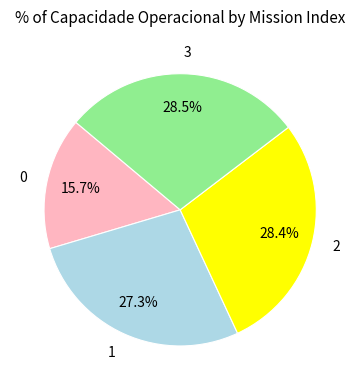

What portion of the pie excludes 3?

71.5%